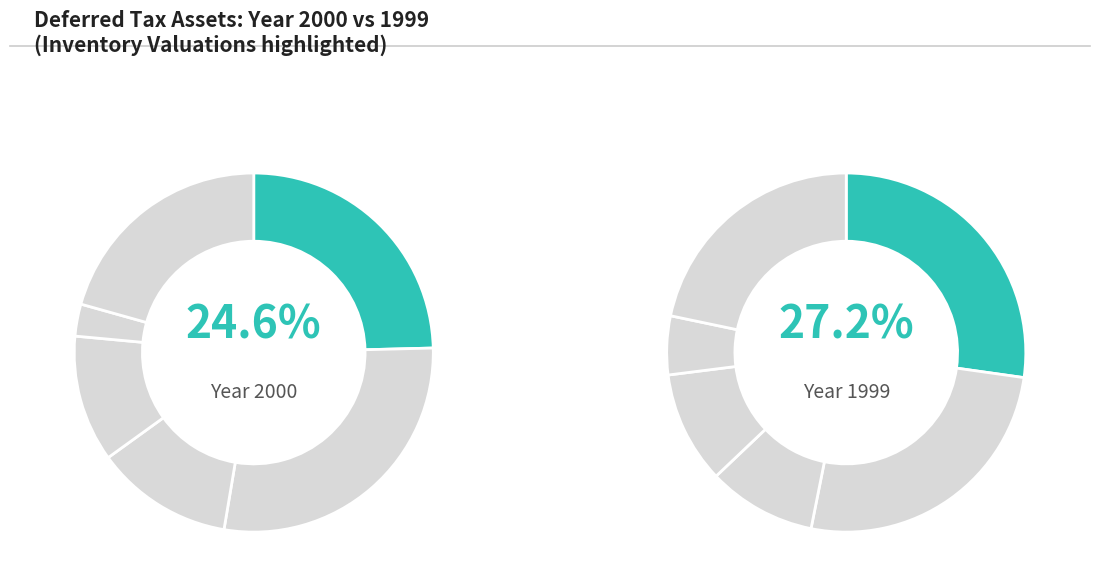

To the nearest percent, what is the average slice percentage?

17%